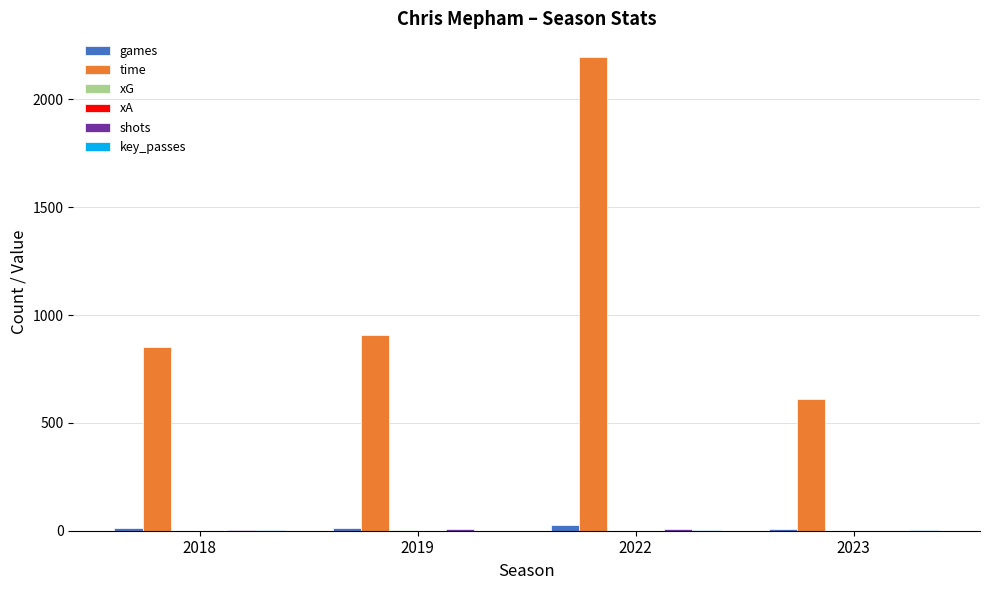

The value of time at 2019 is 335.9. True or false?

False